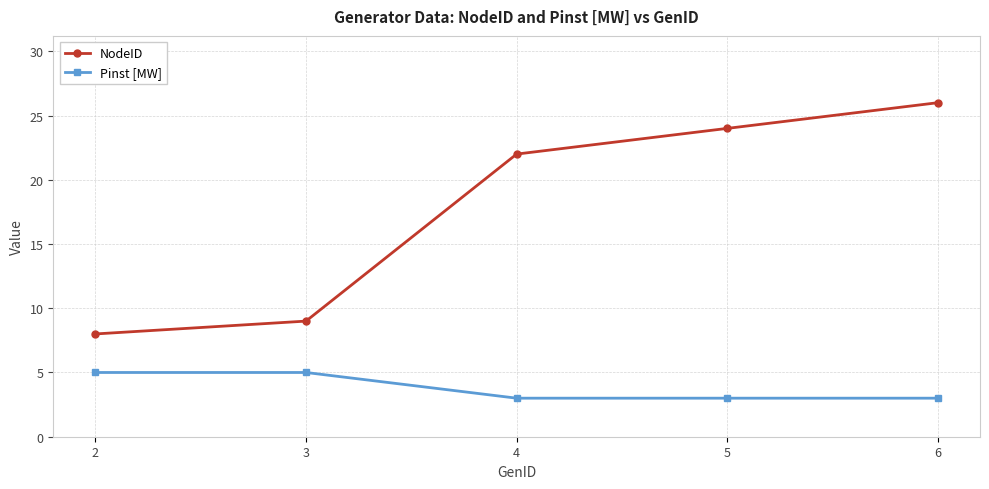

True or false: Pinst [MW] and NodeID cross at least once.

False